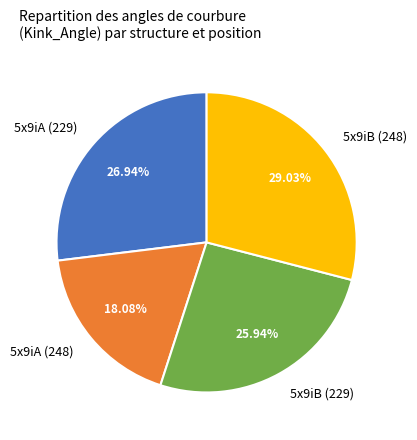

How much of the chart is everything except 5x9iA (229)?

73.1%